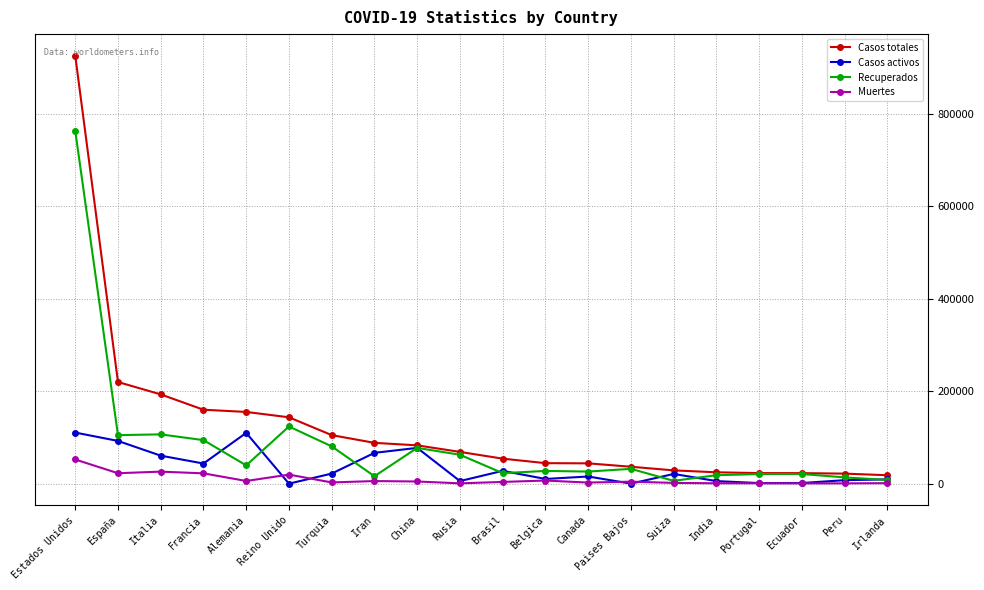

Which series has the widest spread of values?

Casos totales